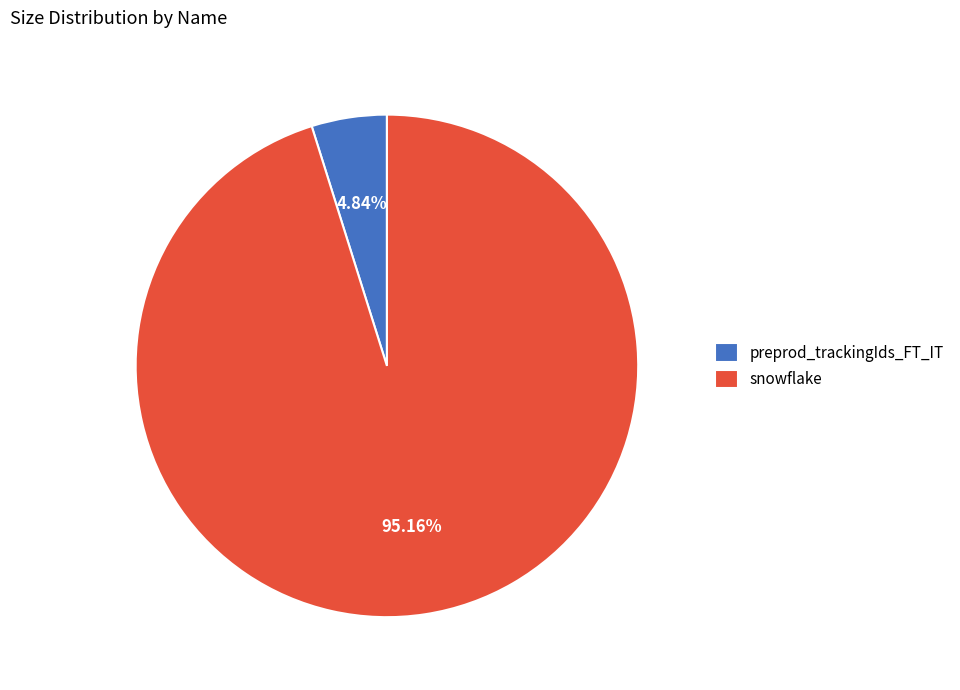

Which category accounts for the majority?

snowflake